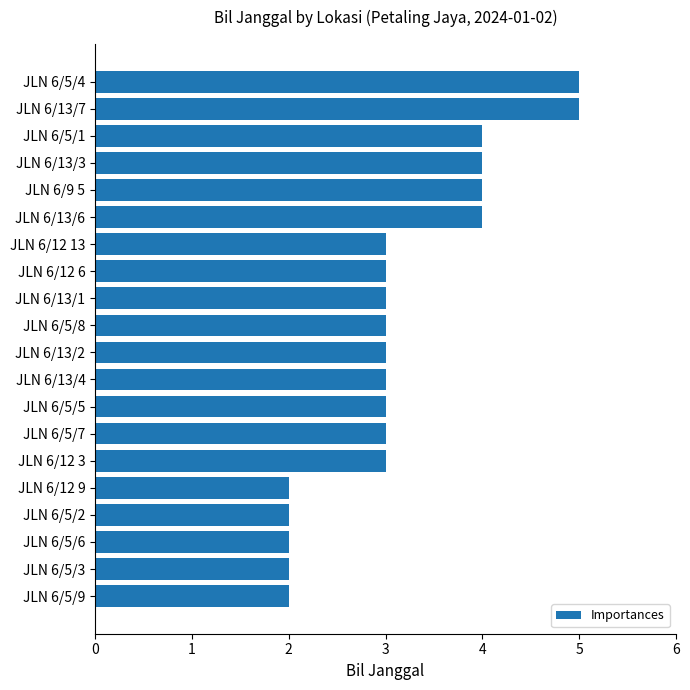

Count the values in the range 3 to 4.

13